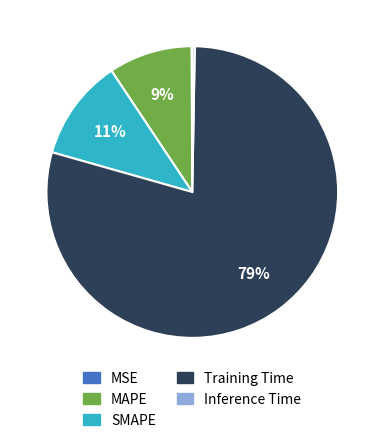

The SMAPE slice represents 22% of the pie. True or false?

False